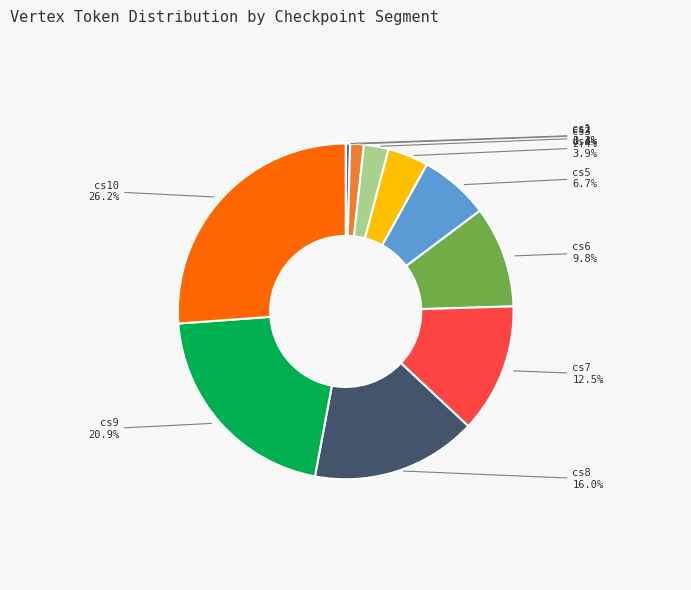

Which has a higher value, cs3 or cs5?

cs5